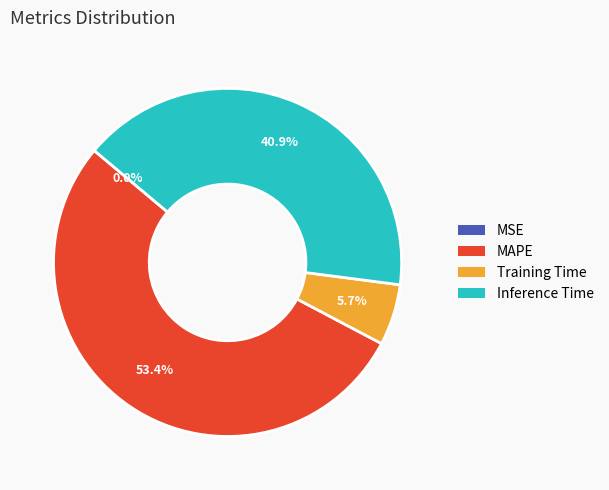

Combined, do Training Time and MAPE account for over 50%?

Yes